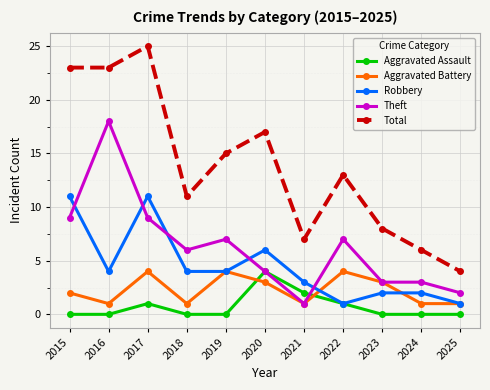

The Aggravated Assault series shows 0 at 2023. True or false?

True